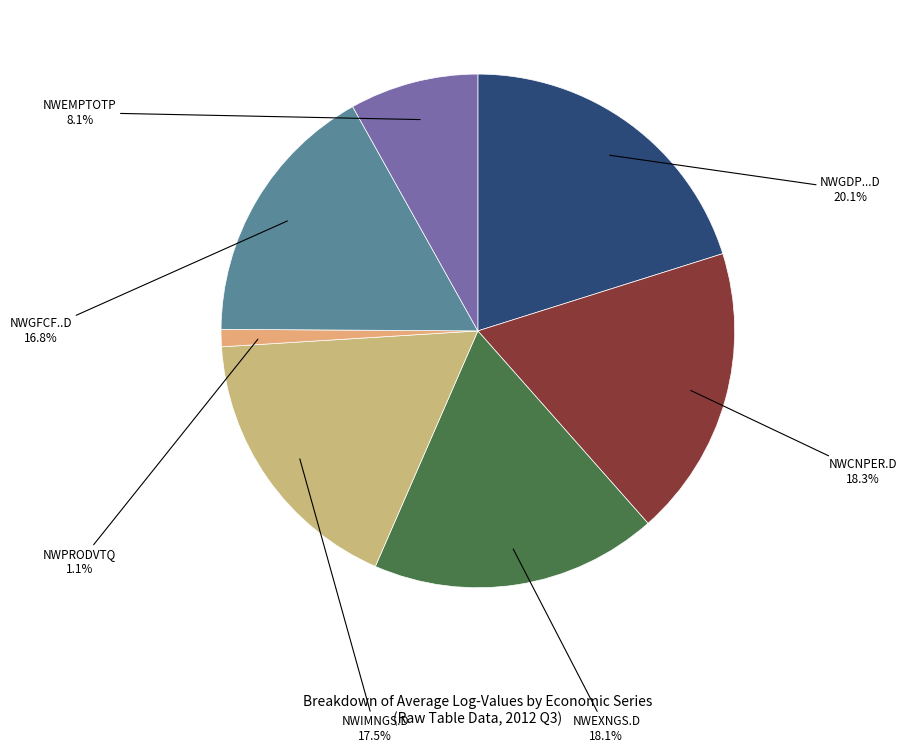

How many segments does this pie chart have?

7